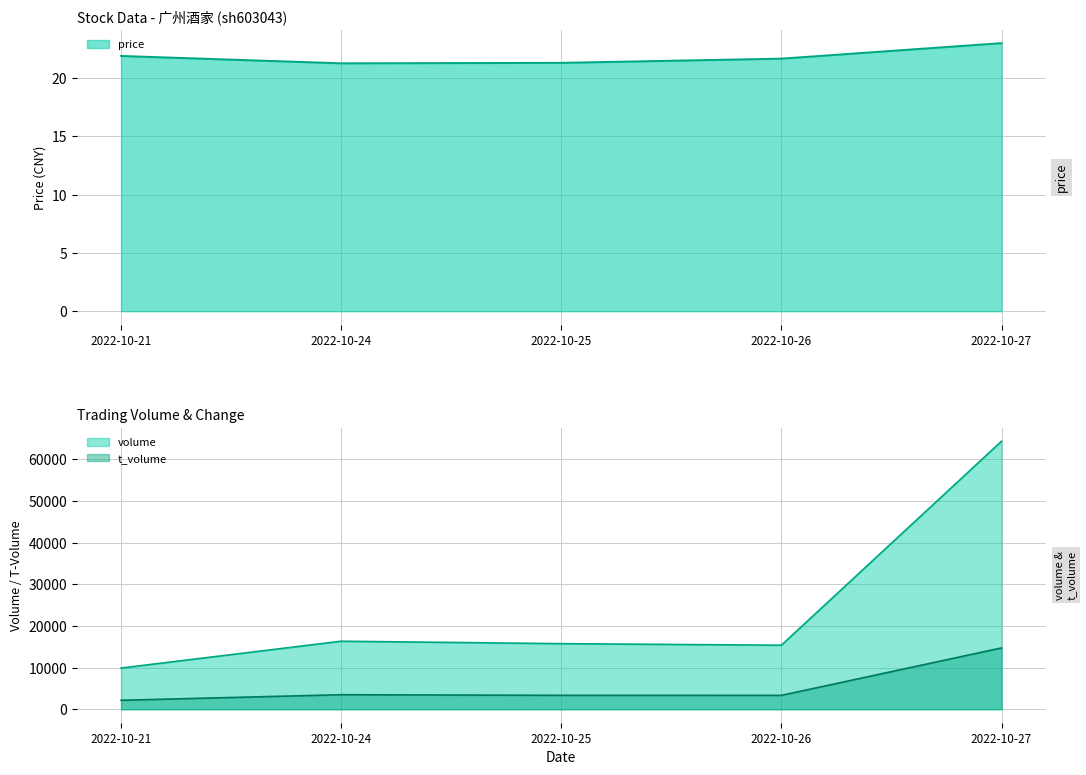

The volume series shows 15387.0 at 2022-10-26. True or false?

True